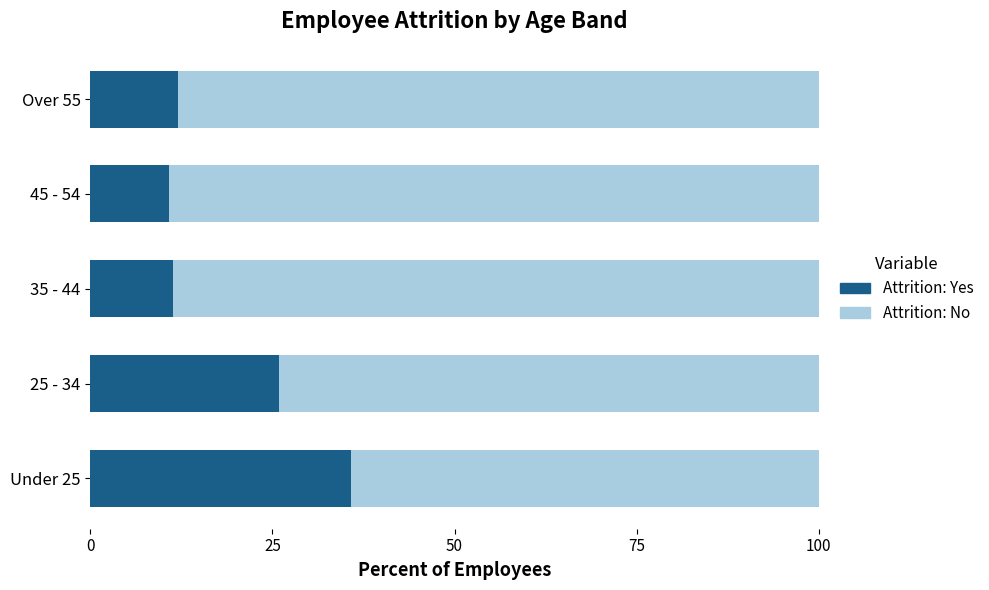

What is the sum of all Attrition: Yes values?

96.1